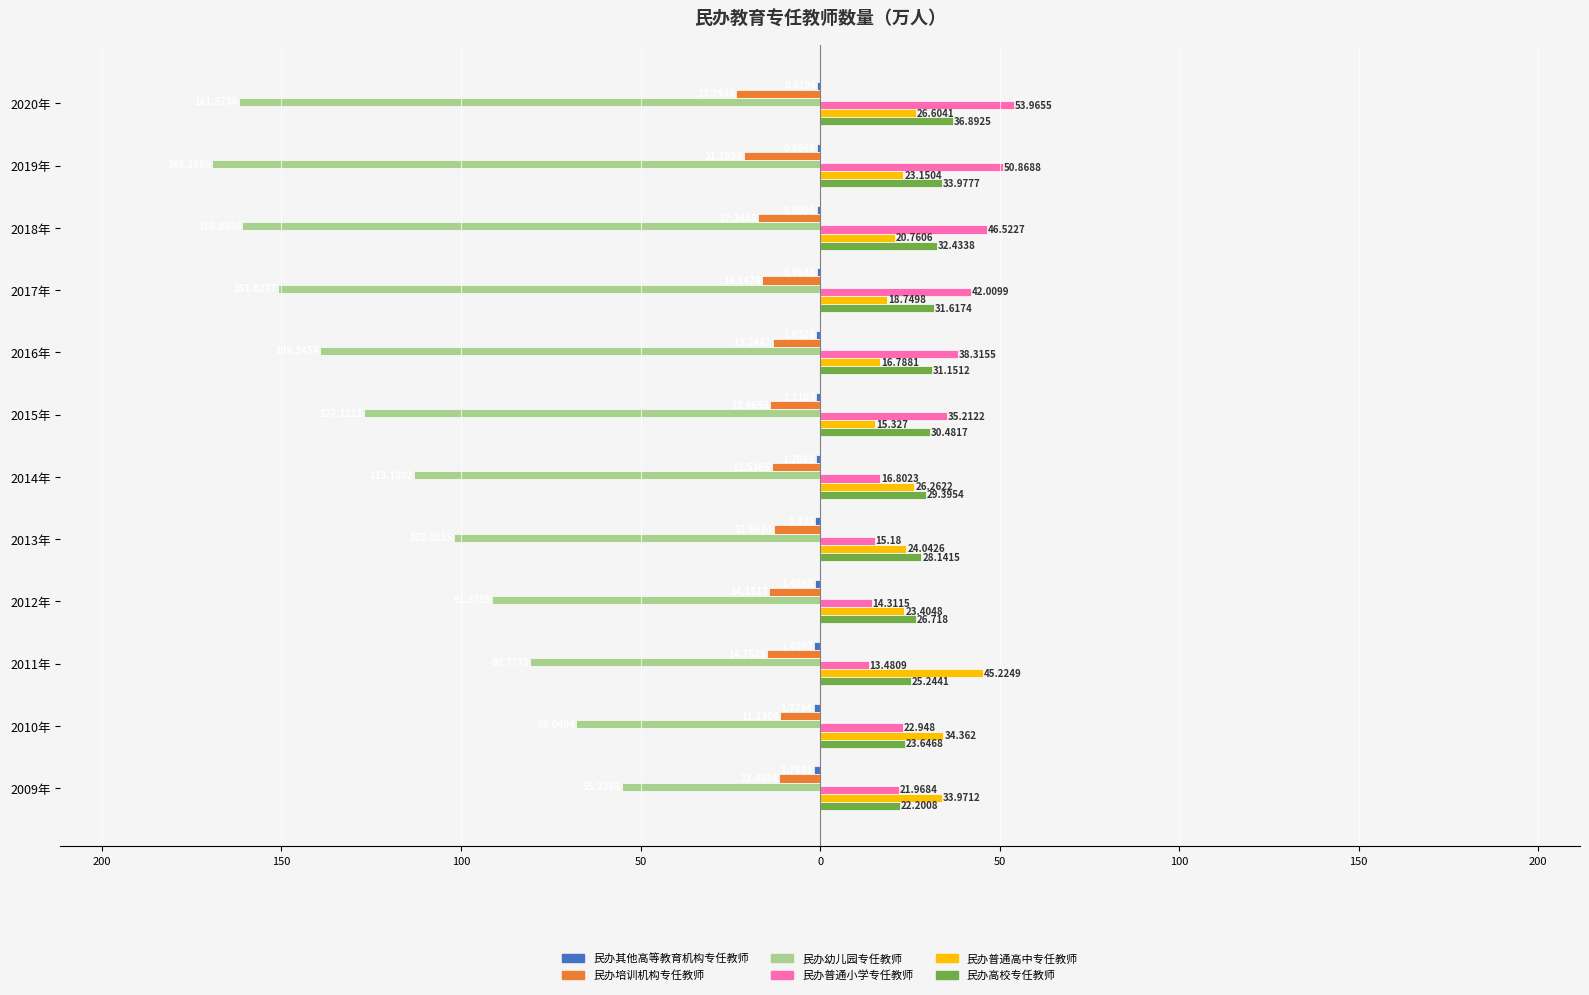

Reading right to left, extract all data points from this chart.

民办其他高等教育机构专任教师: -0.8	-0.9	-0.9	-1.0	-1.0	-1.1	-1.2	-1.3	-1.5	-1.6	-1.8	-1.8
民办培训机构专任教师: -23.4	-21.2	-17.3	-16.1	-13.2	-14.0	-13.5	-13.0	-14.2	-14.8	-11.1	-11.5
民办幼儿园专任教师: -161.9	-169.3	-160.9	-151.0	-139.3	-127.1	-113.2	-102.0	-91.3	-80.8	-68.0	-55.2
民办普通小学专任教师: 54.0	50.9	46.5	42.0	38.3	35.2	16.8	15.2	14.3	13.5	22.9	22.0
民办普通高中专任教师: 26.6	23.2	20.8	18.7	16.8	15.3	26.3	24.0	23.4	45.2	34.4	34.0
民办高校专任教师: 36.9	34.0	32.4	31.6	31.2	30.5	29.4	28.1	26.7	25.2	23.6	22.2